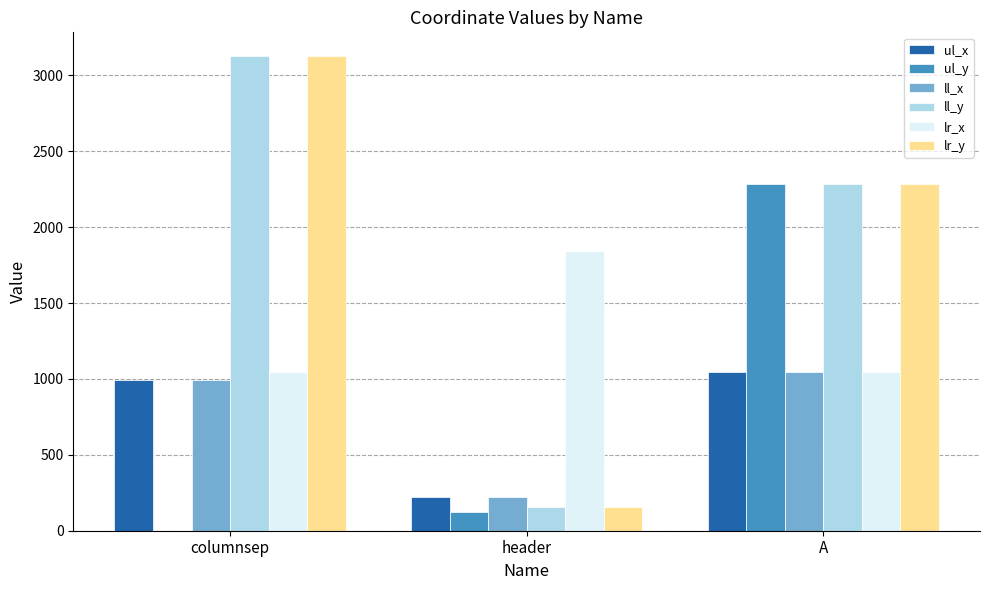

What is the sum of the ul_y values at header and A?

2407